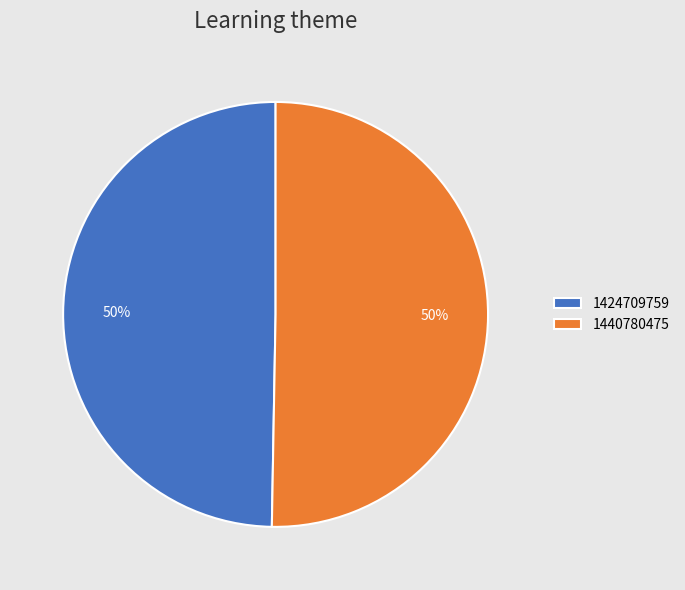

To the nearest percent, what percentage of the pie is 1424709759?

50%